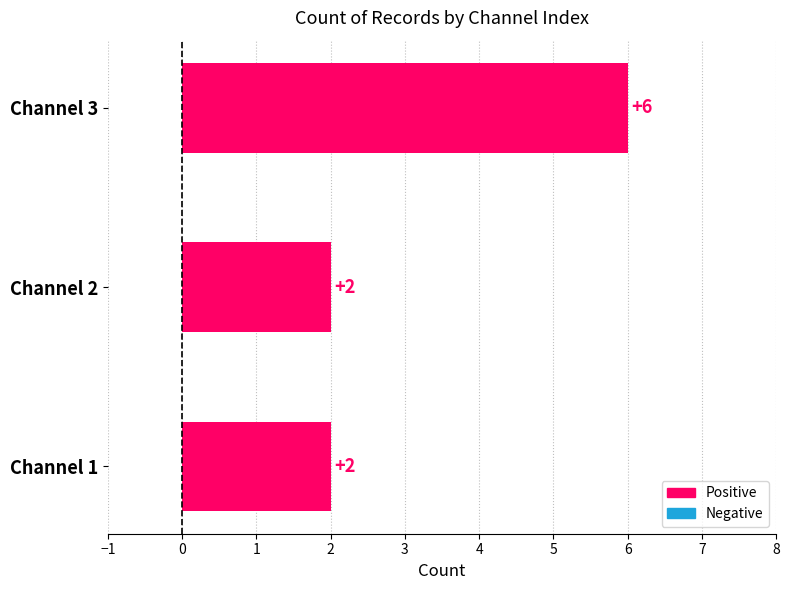

Reading bottom to top, list all the values displayed in this chart.

Channel 1=2	Channel 2=2	Channel 3=6